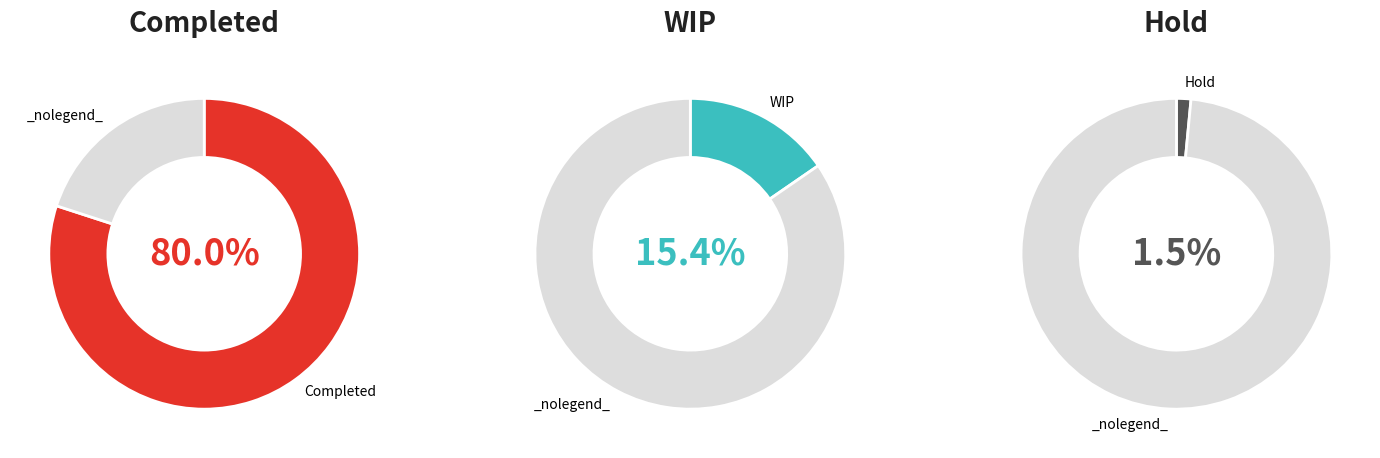

To the nearest percent, what portion does Pending represent?

3%